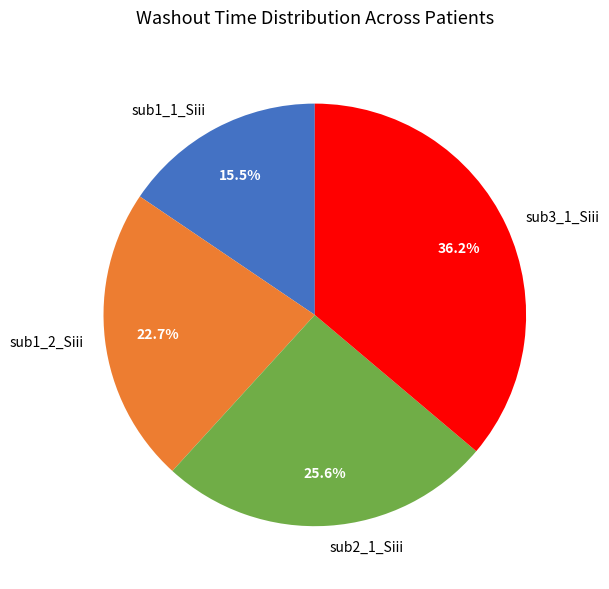

To the nearest percent, what portion does sub3_1_Siii represent?

36%